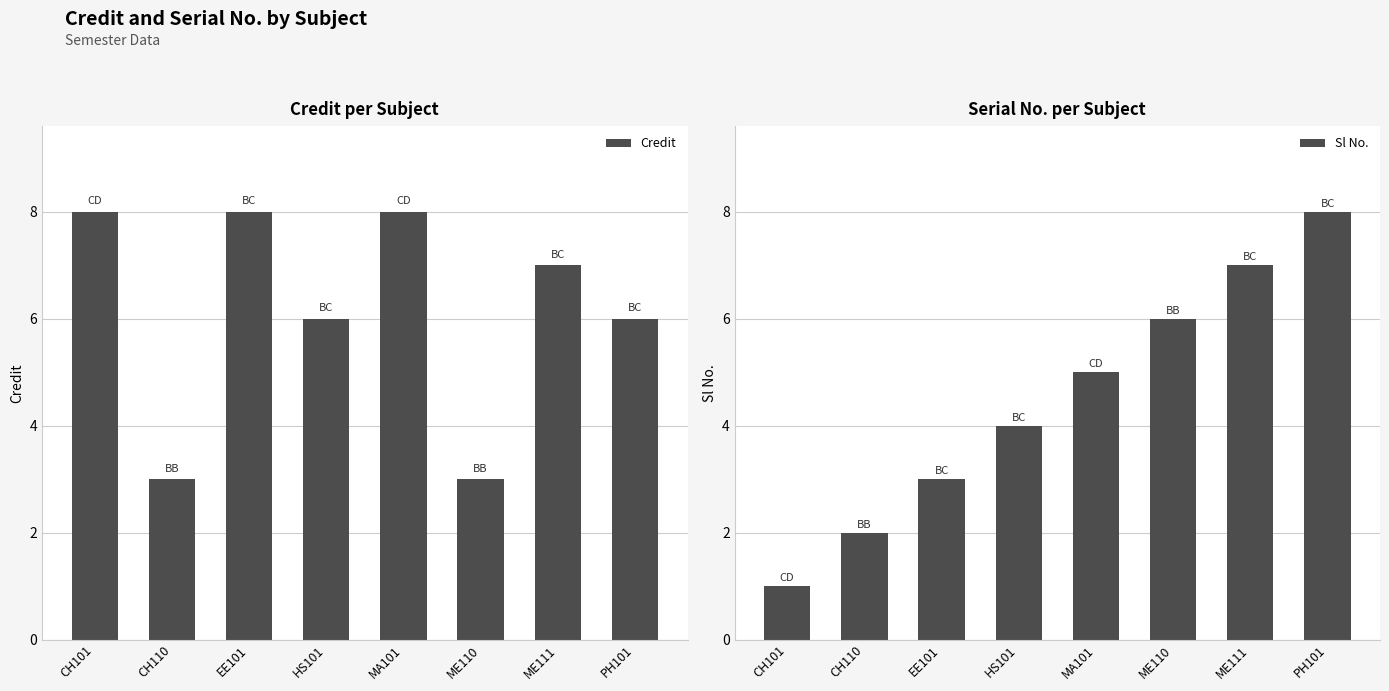

What is the average value of the Sl No. series?

4